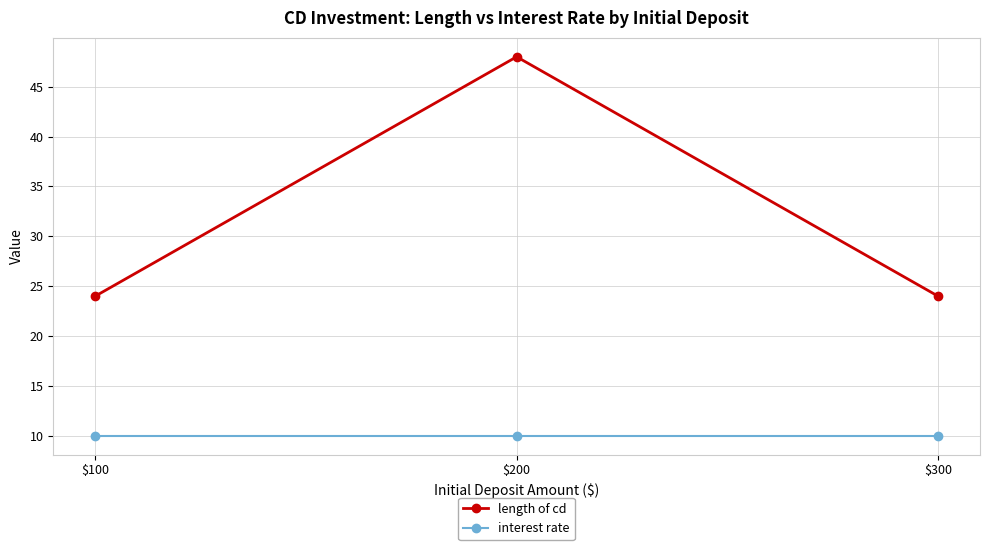

Reading left to right, list all the values displayed in this chart.

length of cd: $100=24	$200=48	$300=24
interest rate: $100=10	$200=10	$300=10